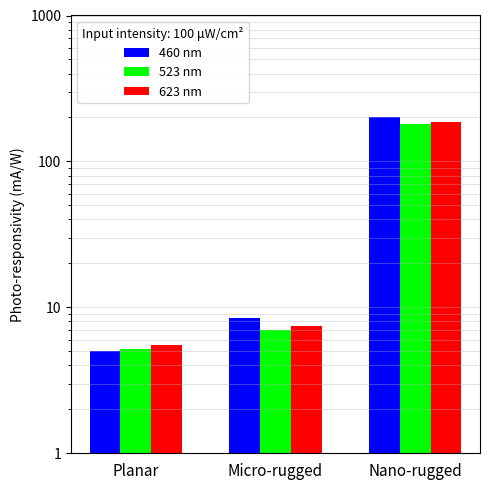

Is it true that 623 nm equals 8.5 at Planar?

False